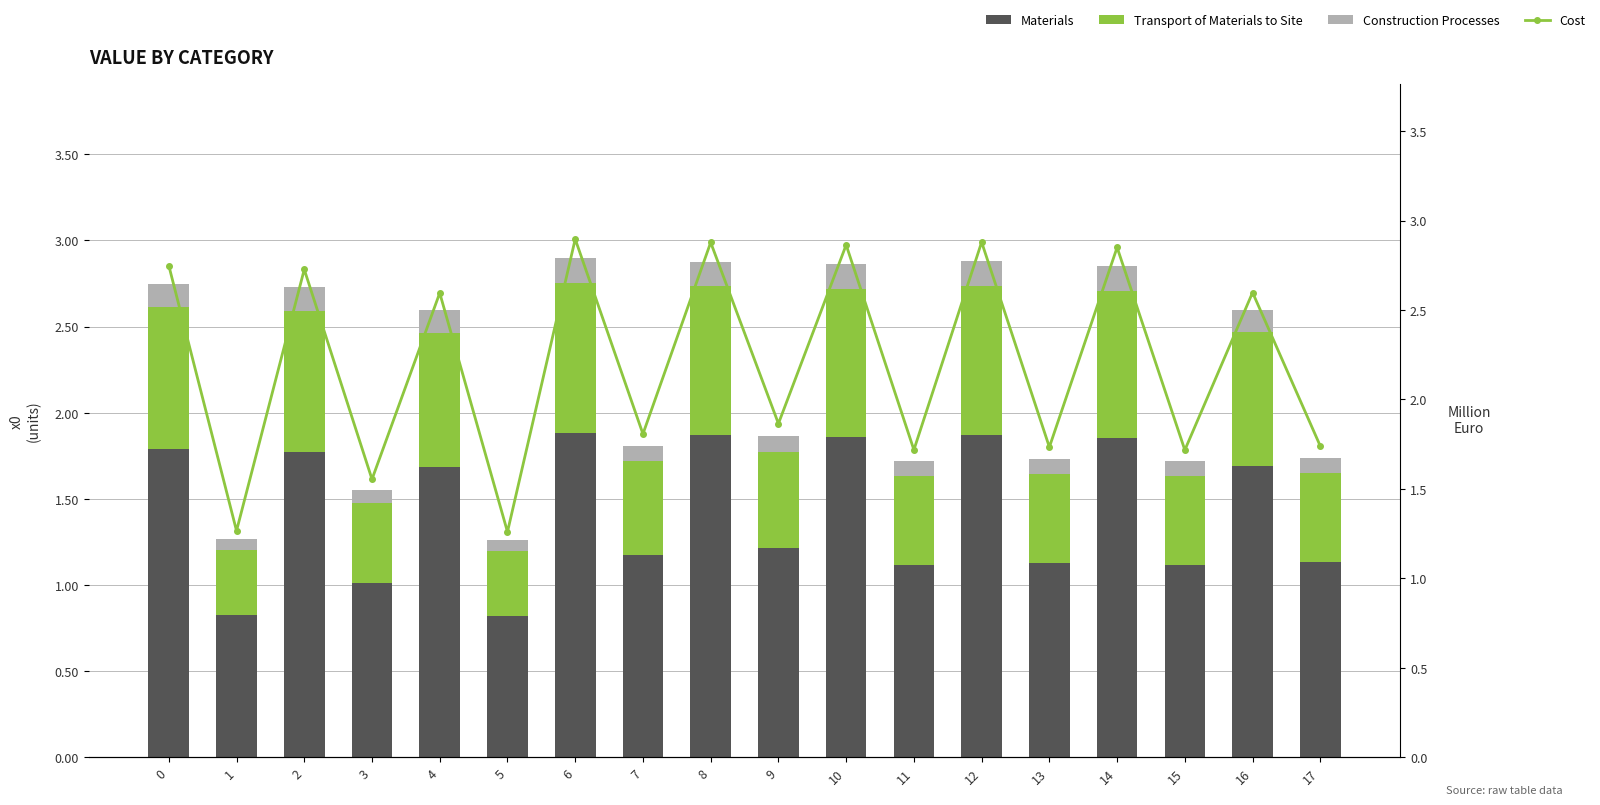

What is the value of the Construction Processes bar at the 10th from the left?

0.1